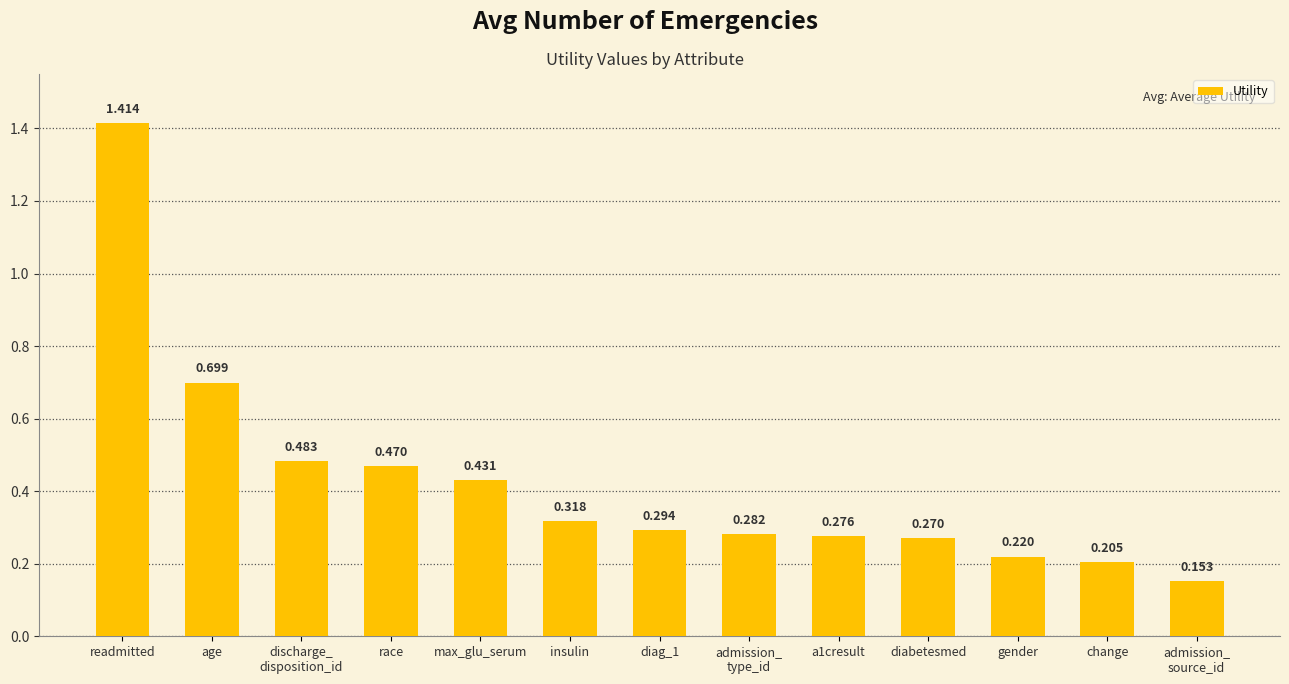

Between race and admission_
source_id, which is larger?

race